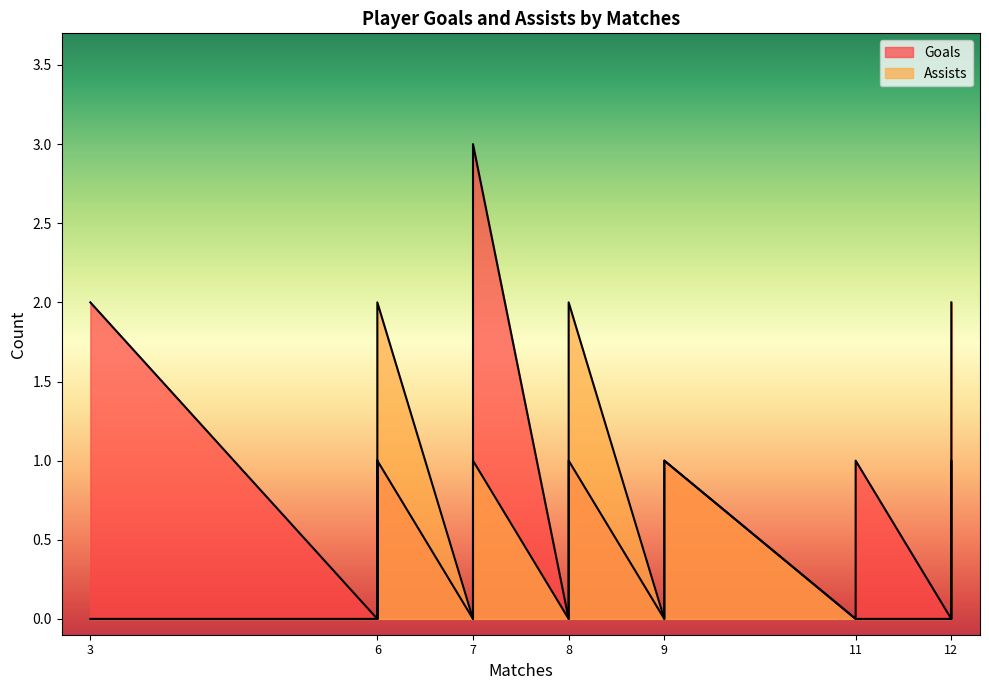

After their last crossing, which series has the higher values: Goals or Assists?

Goals